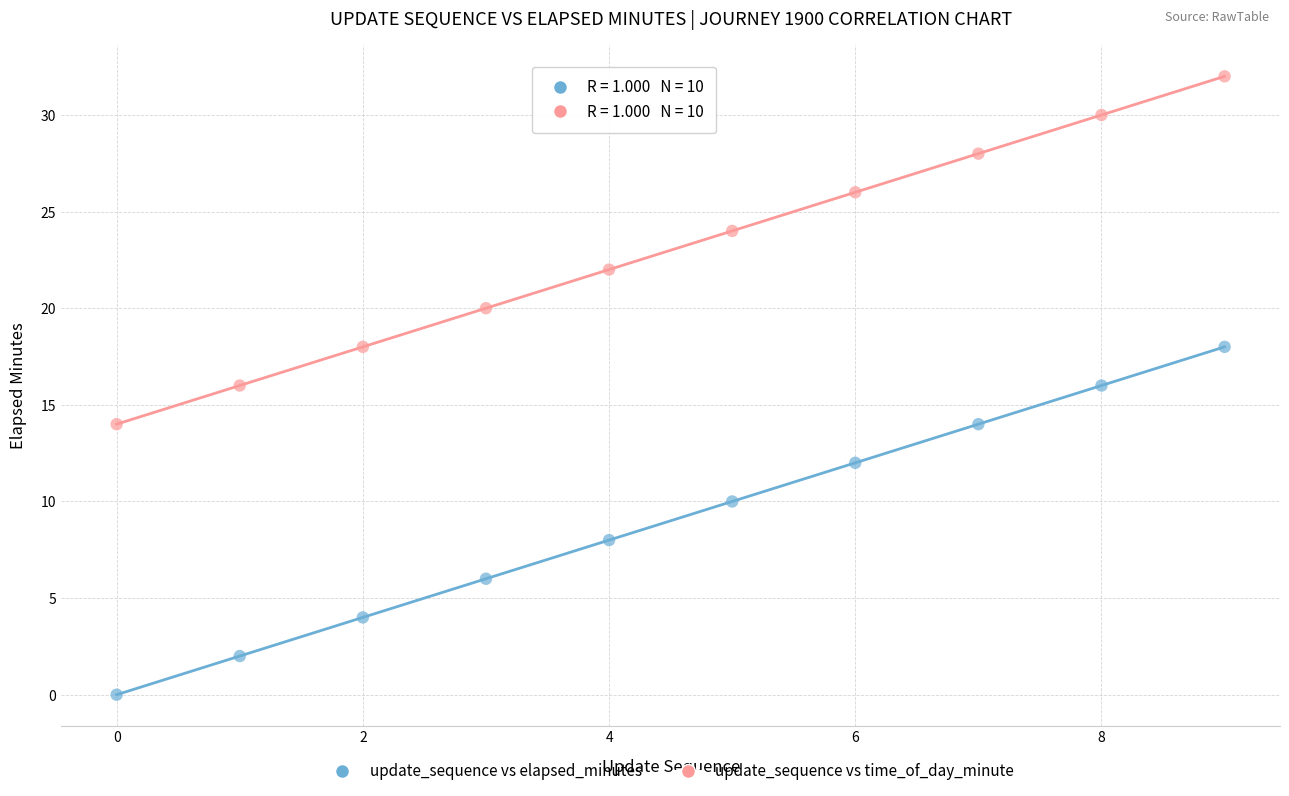

Which series reaches the maximum Y coordinate?

update_sequence vs time_of_day_minute